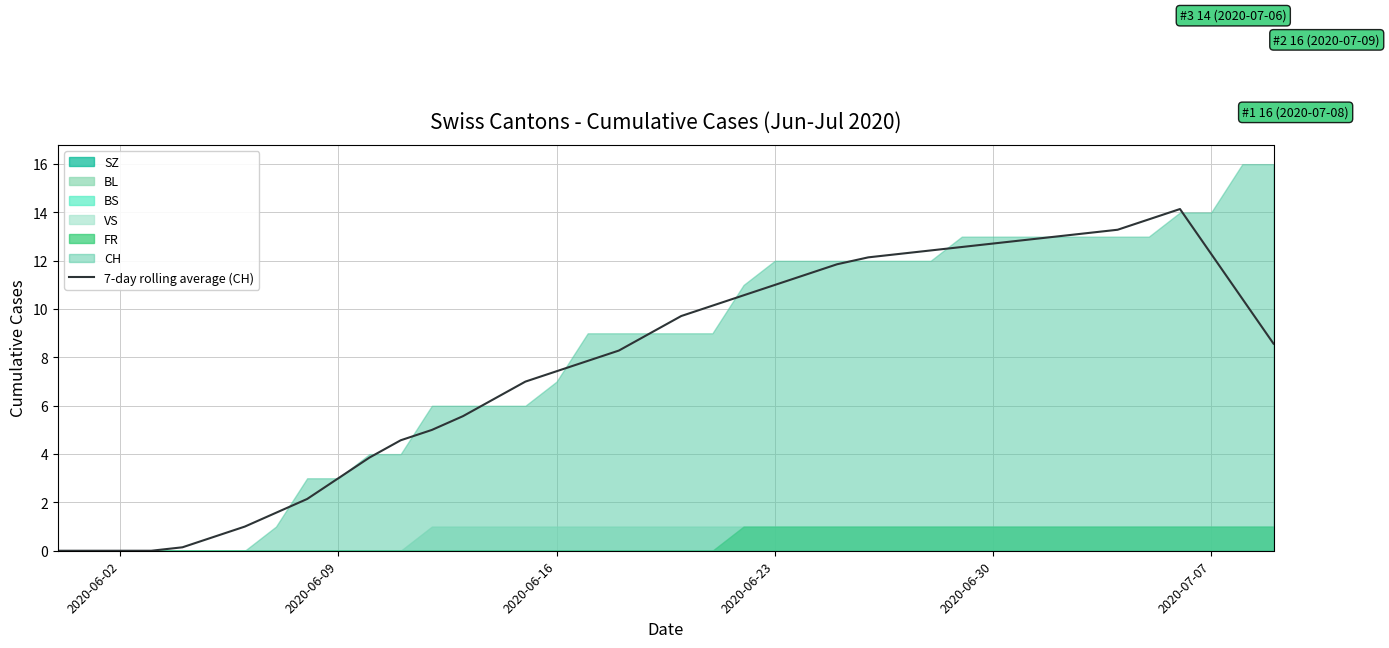

The value of 7-day rolling average (CH) at 2020-06-02 is 8.4. True or false?

False